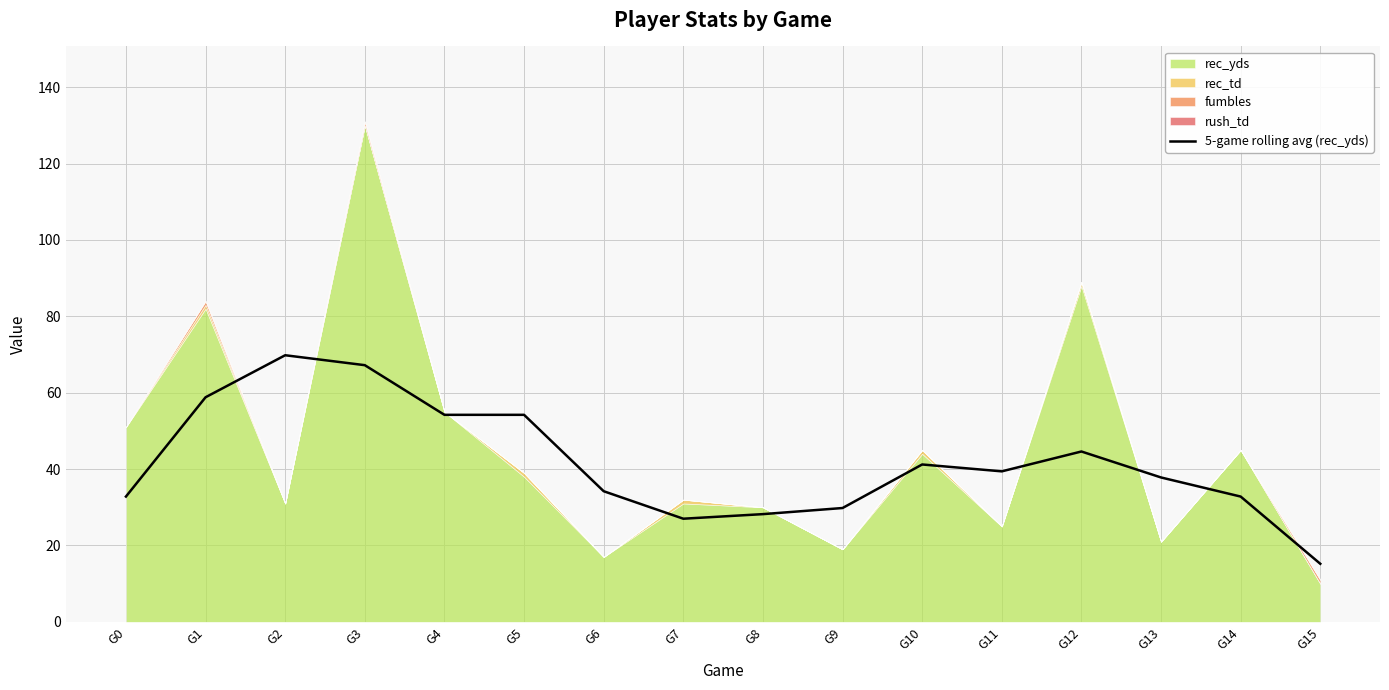

How many lines are shown in the chart?

1